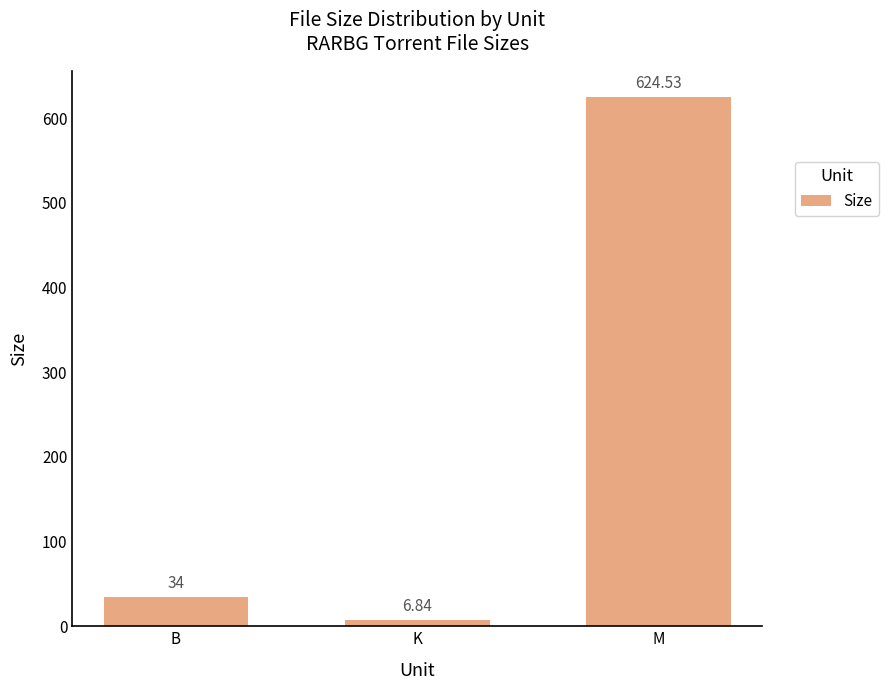

Count the number of categories in the chart.

3